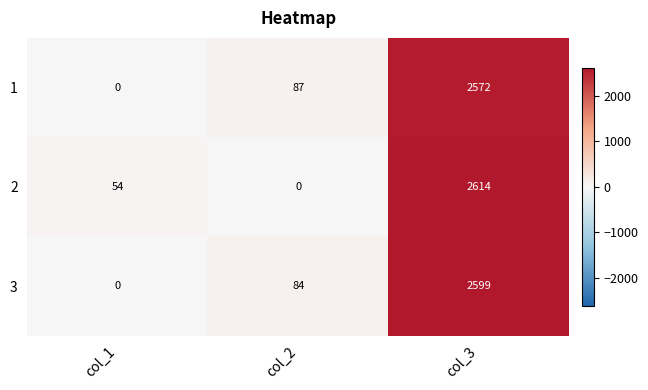

Which series changed the most between col_2 and col_3?

2